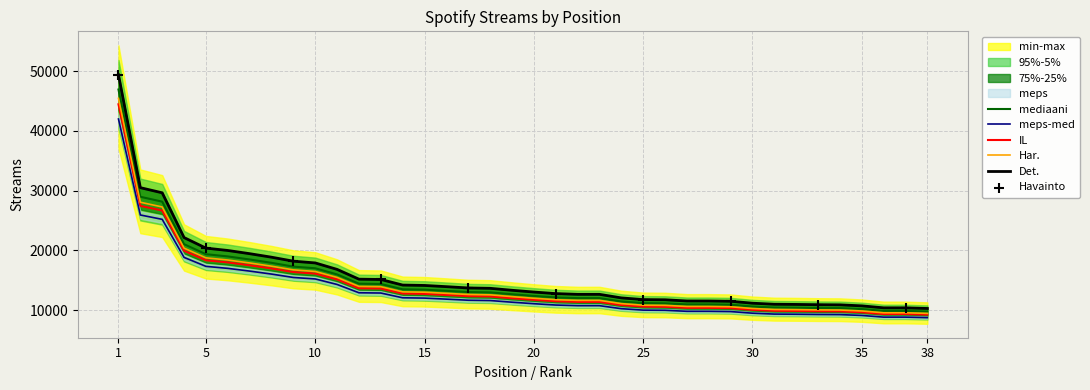

What is the change in value from 36 to 37?

-1.9